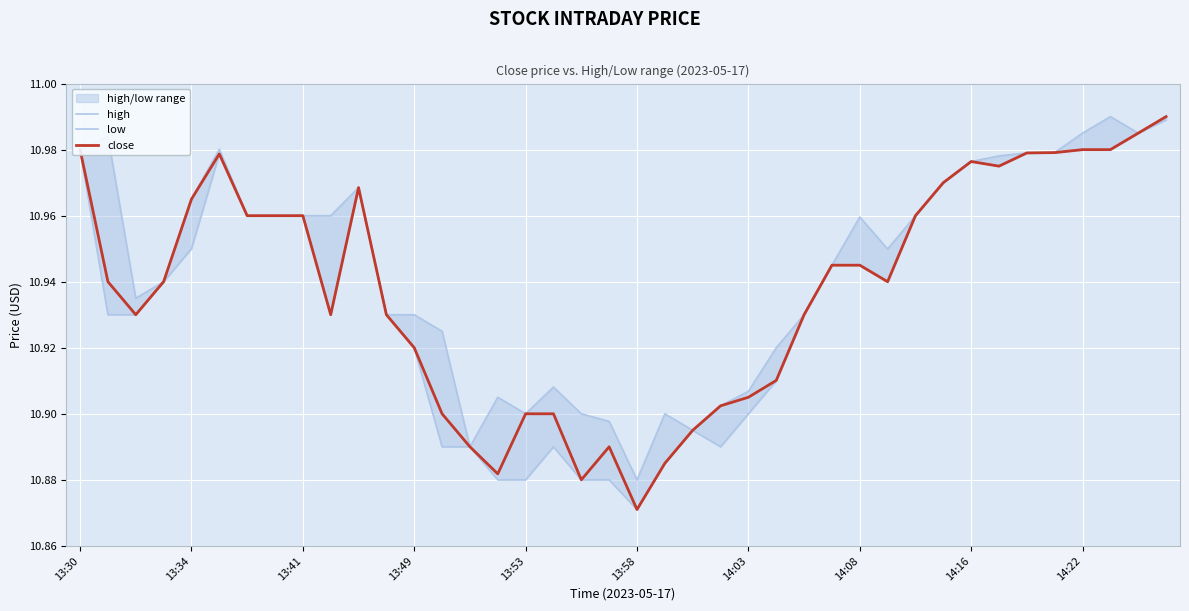

Between 13 and 34, which is larger?

34